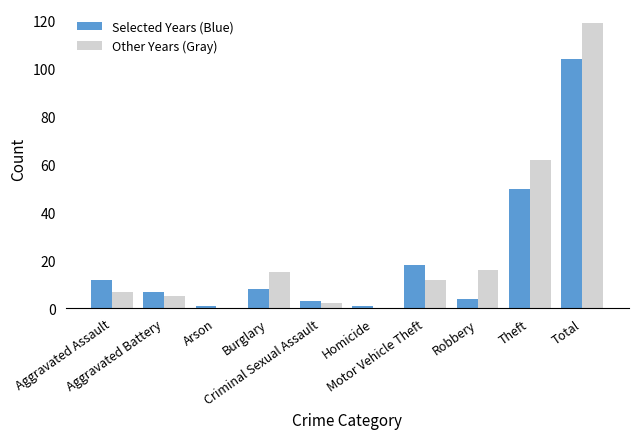

At which label is Other Years (Gray) closest to 59?

Theft